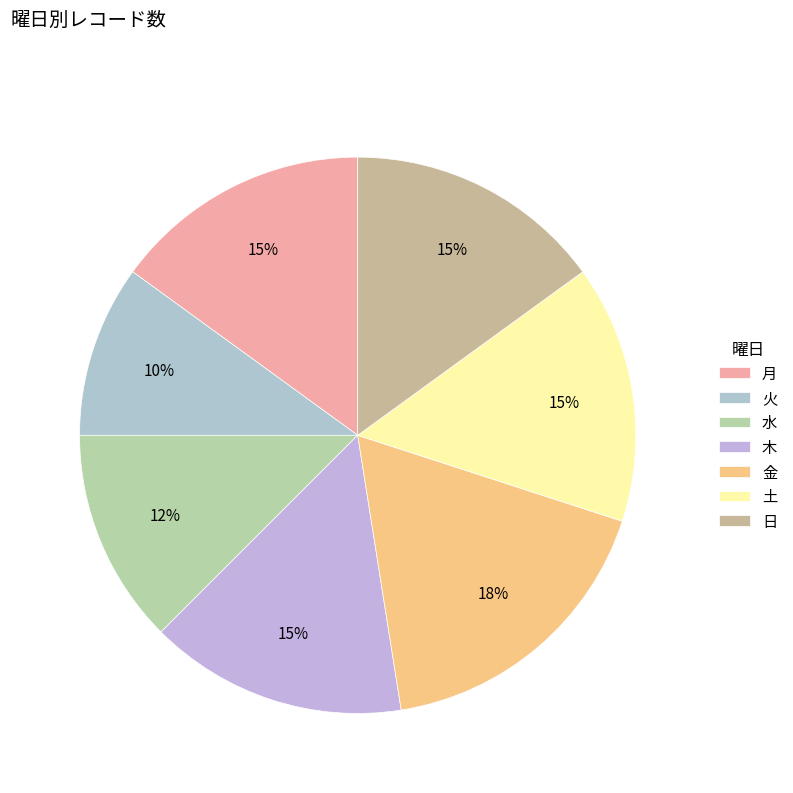

Which category has the smallest portion of the pie?

火